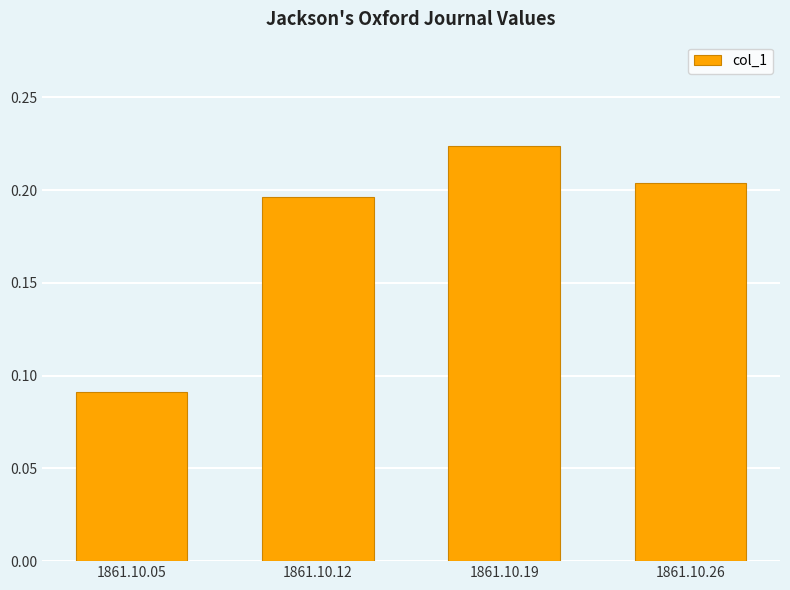

At which label is the value closest to 0?

1861.10.05